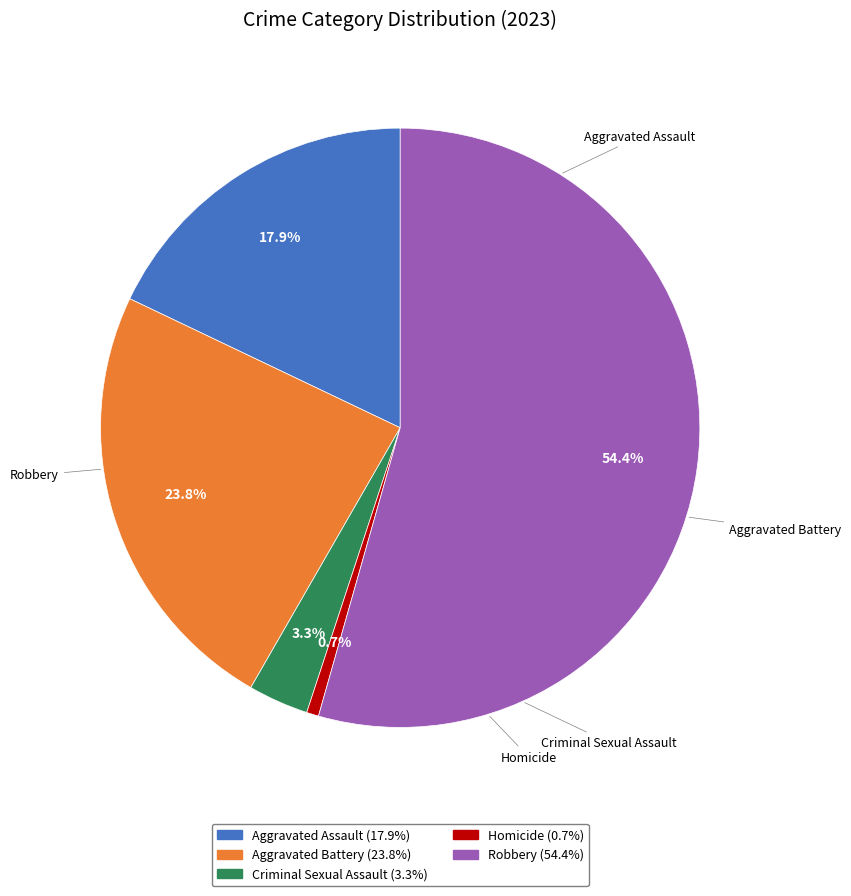

What is the total percentage of Criminal Sexual Assault and Aggravated Battery?

27.0%